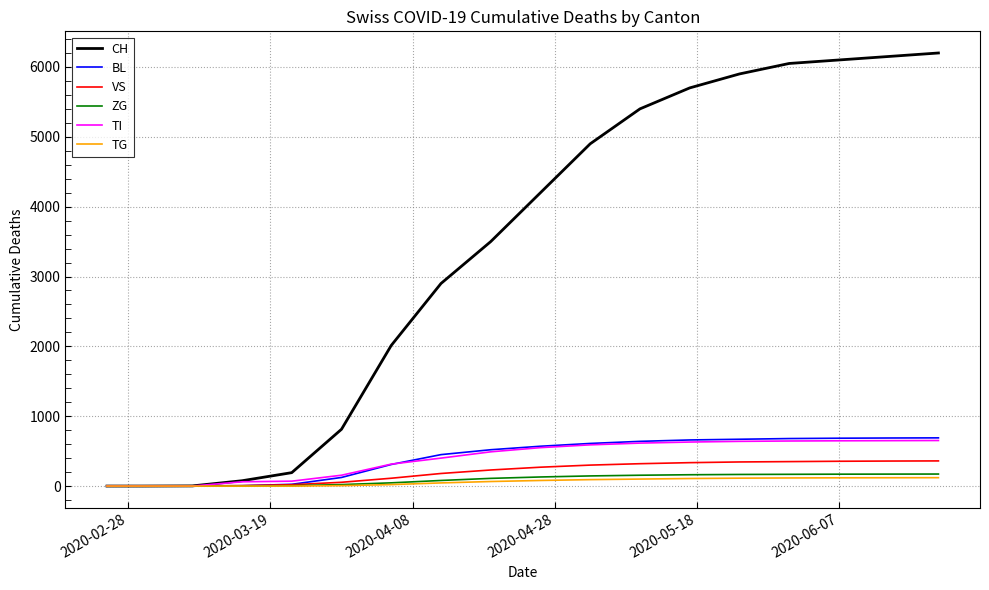

What are all the series names shown in the legend?

CH, BL, VS, ZG, TI, TG